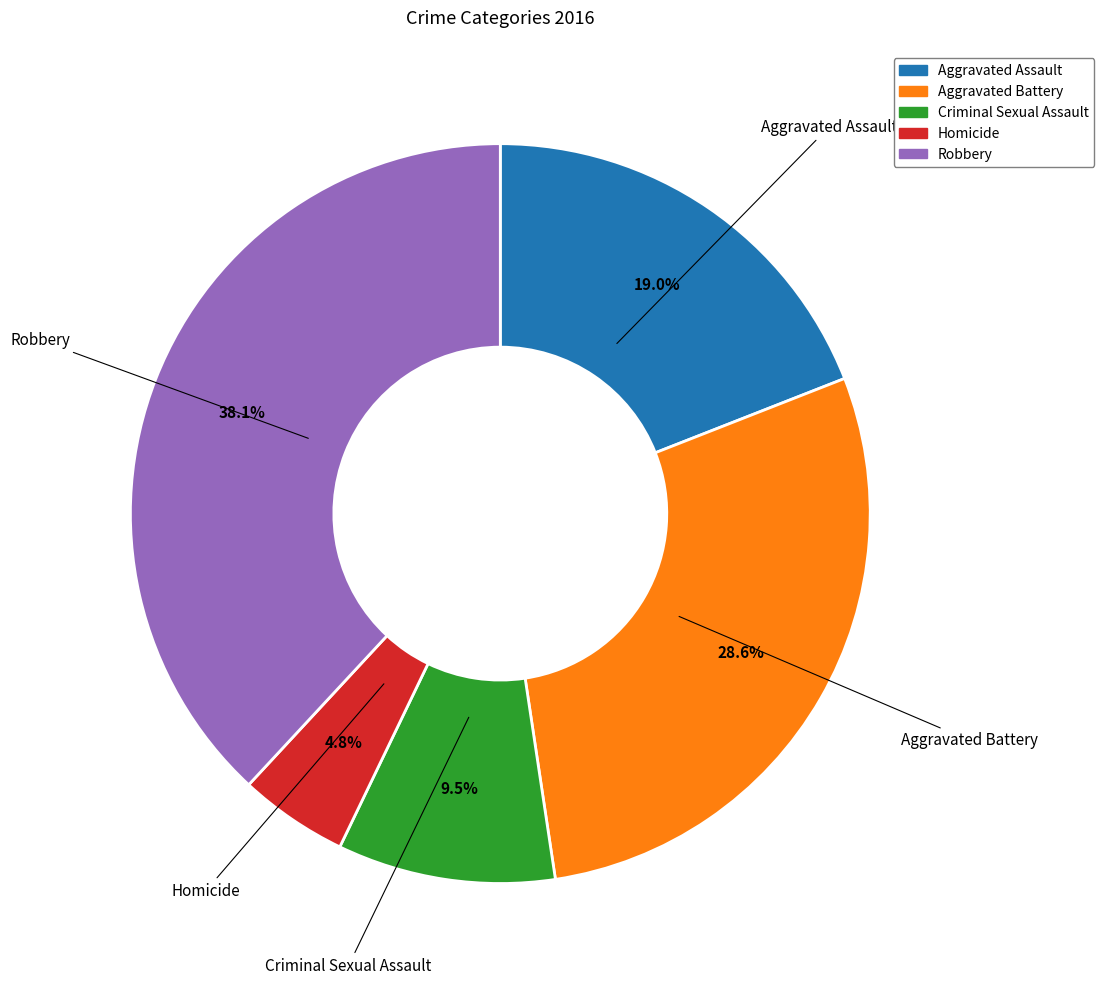

Count the number of slices in the pie.

5